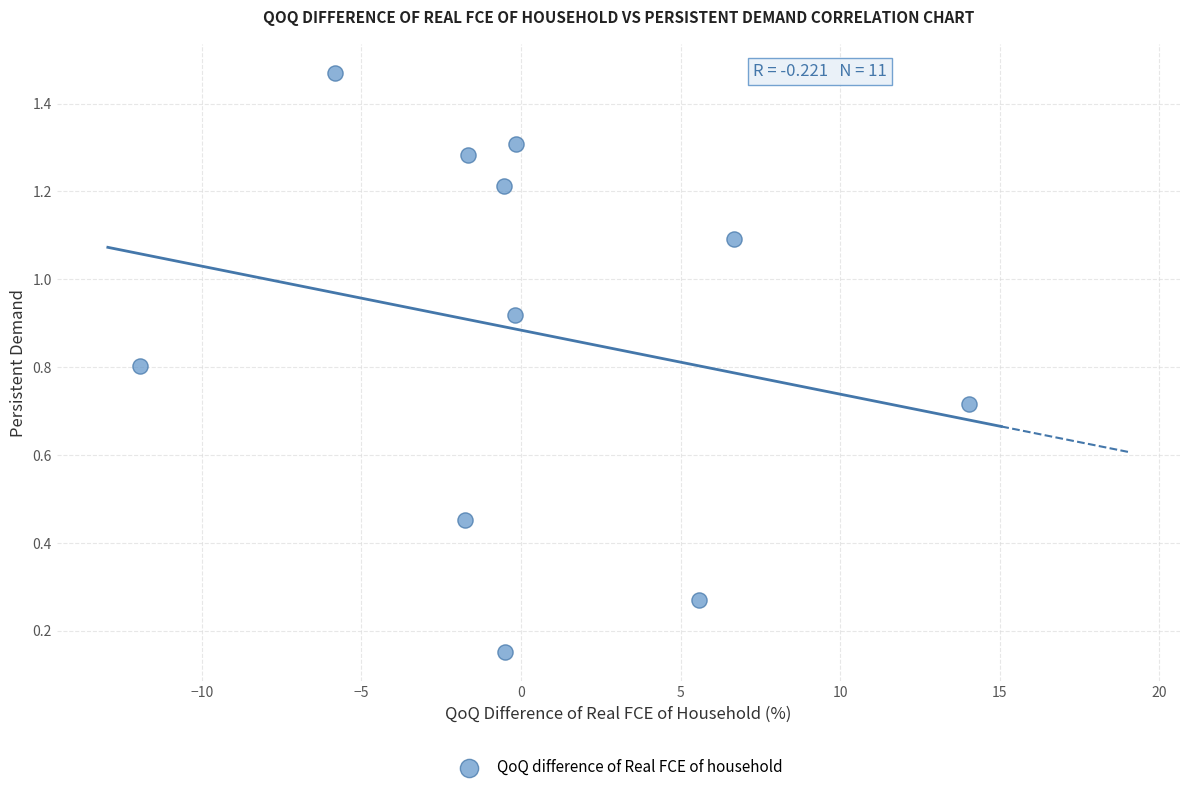

What is the range of X values (max minus min)?

26.0